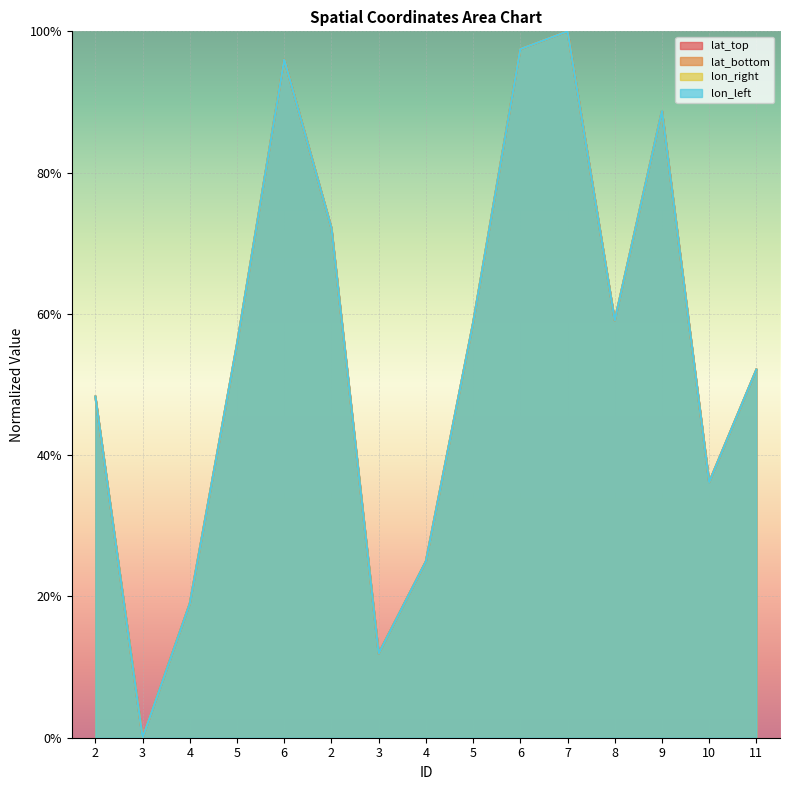

Which series has the largest total across all categories?

lon_left